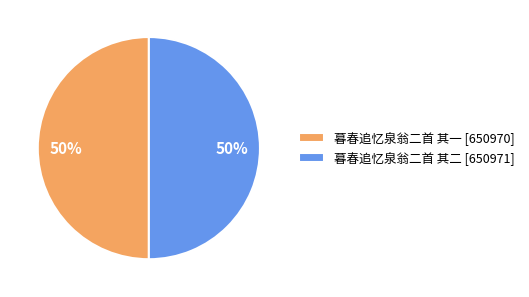

To the nearest percent, what is the average slice percentage?

50%